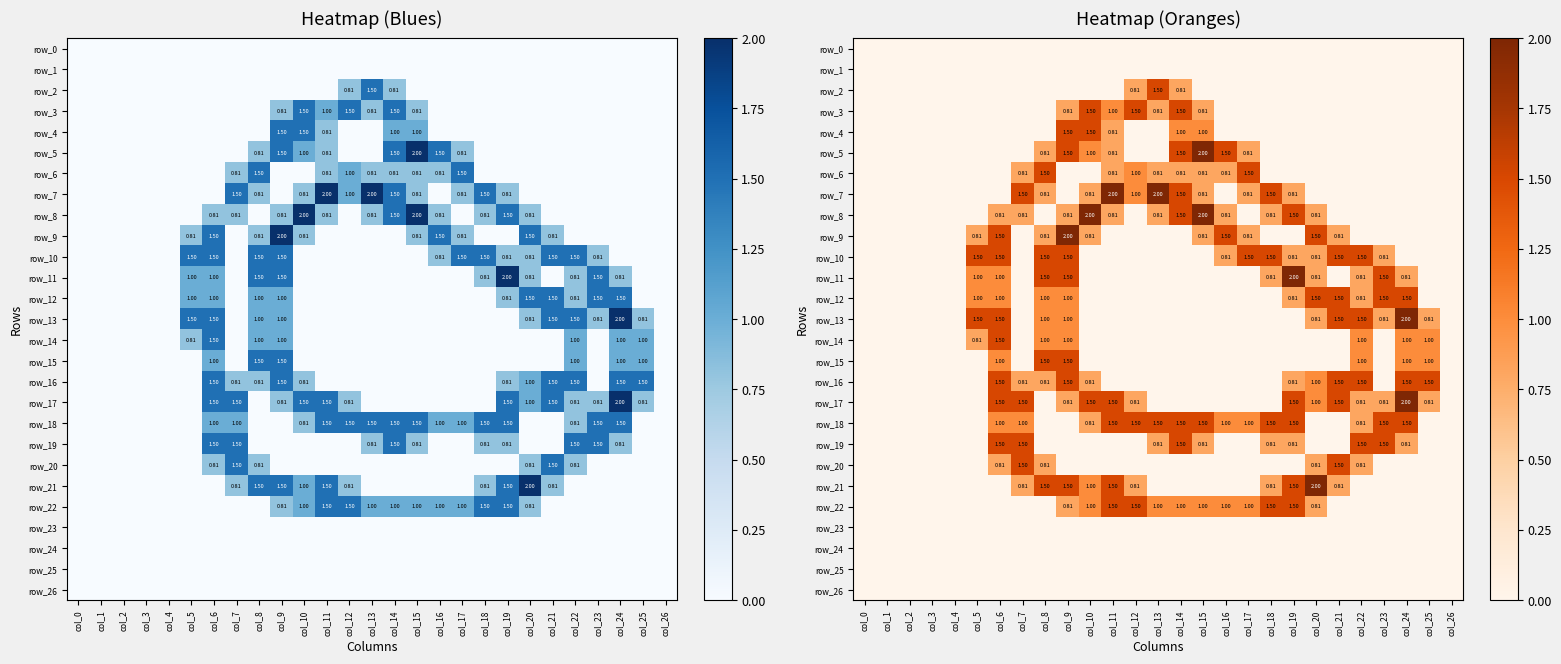

At how many categories does at least one series exceed 0?

21